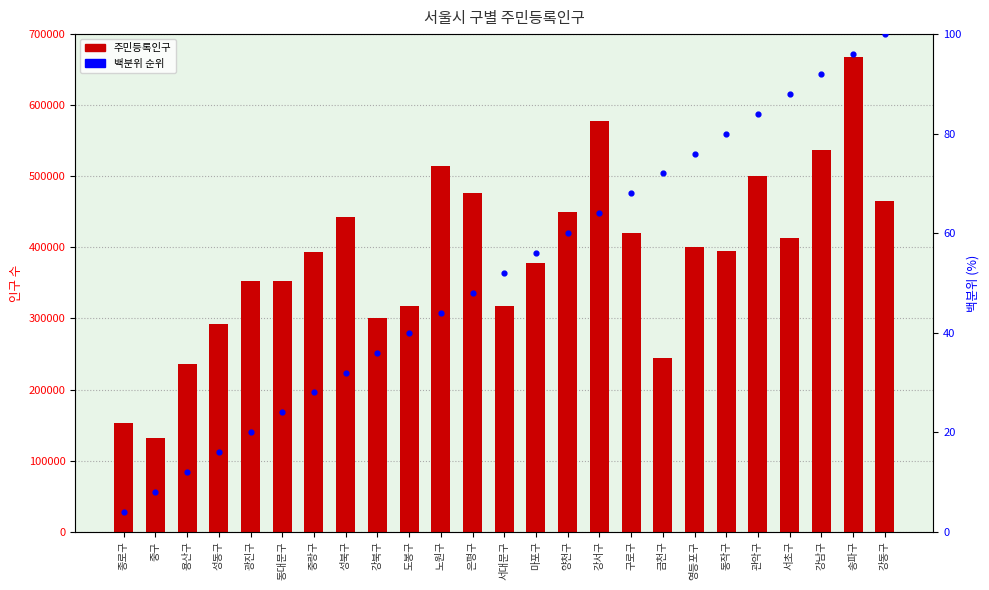

Which series has the widest spread of Y values?

주민등록인구